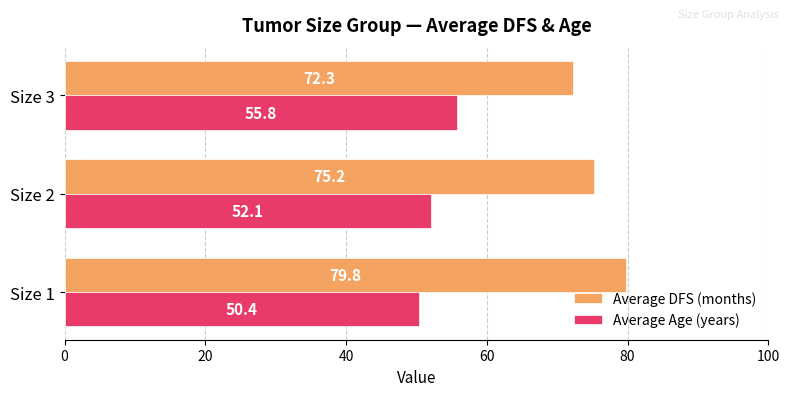

What is the sum of all Average DFS (months) values?

227.3